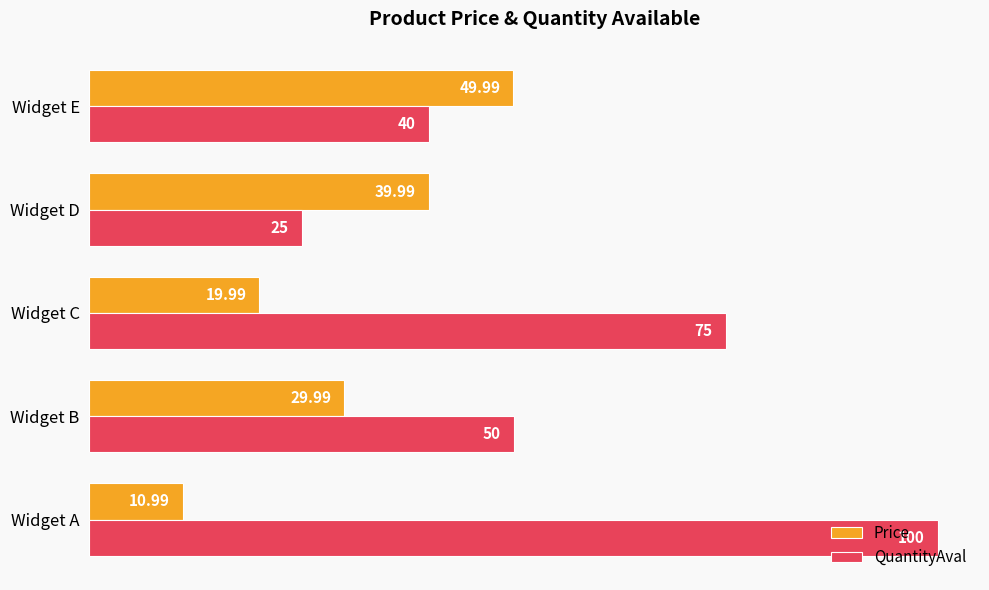

At Widget C, list the series in order from largest to smallest.

QuantityAval, Price